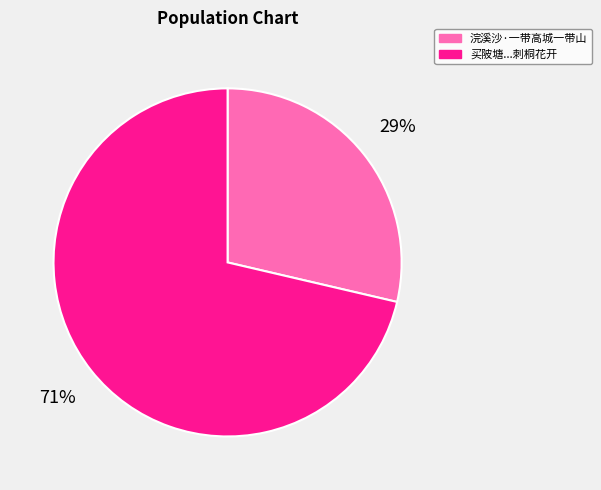

To the nearest percent, what is the average slice percentage?

50%